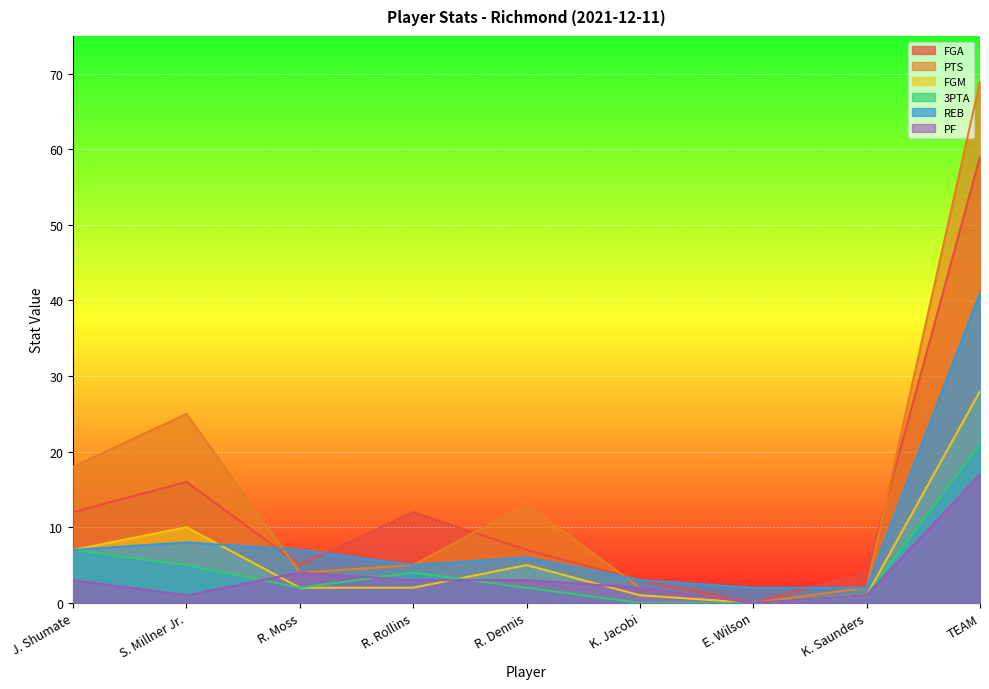

Between S. Millner Jr. and K. Saunders, which series saw the biggest shift?

PTS